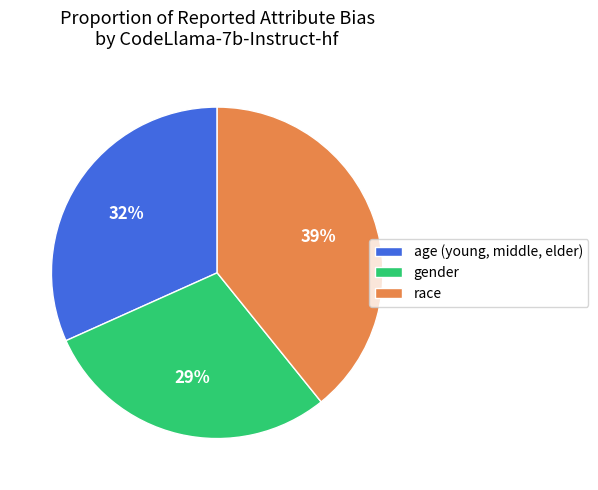

True or false: age (young, middle, elder) accounts for 32% of the total.

True